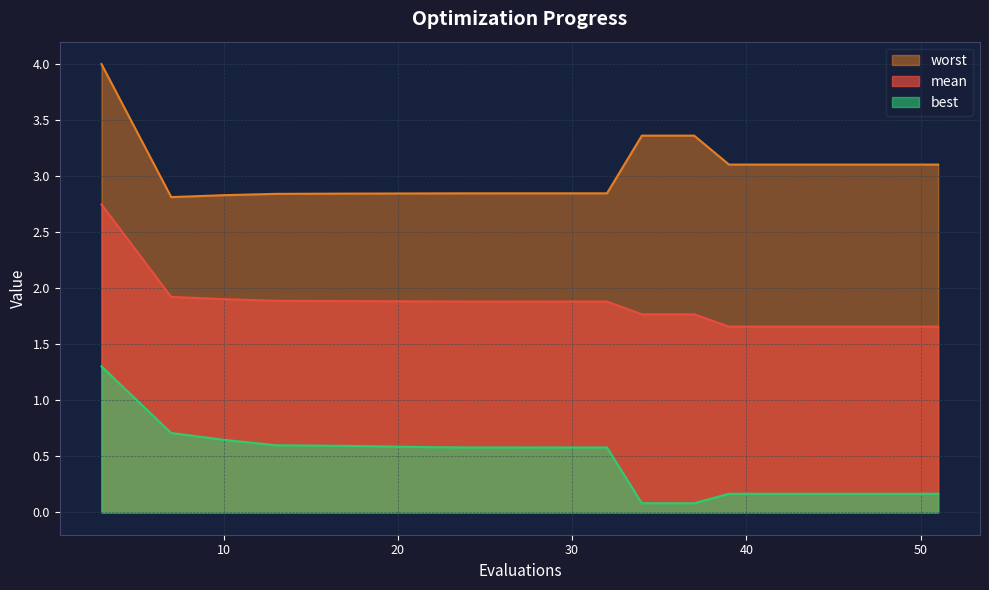

Reading left to right, transcribe all the data shown in this chart.

mean: 3=2.7	7=1.9	10=1.9	13=1.9	17=1.9	19=1.9	22=1.9	24=1.9	26=1.9	29=1.9	30=1.9	32=1.9	34=1.8	35=1.8	36=1.8	37=1.8	39=1.7	43=1.7	47=1.7	51=1.7
best: 3=1.3	7=0.7	10=0.6	13=0.6	17=0.6	19=0.6	22=0.6	24=0.6	26=0.6	29=0.6	30=0.6	32=0.6	34=0.1	35=0.1	36=0.1	37=0.1	39=0.2	43=0.2	47=0.2	51=0.2
worst: 3=4.0	7=2.8	10=2.8	13=2.8	17=2.8	19=2.8	22=2.8	24=2.8	26=2.8	29=2.8	30=2.8	32=2.8	34=3.4	35=3.4	36=3.4	37=3.4	39=3.1	43=3.1	47=3.1	51=3.1